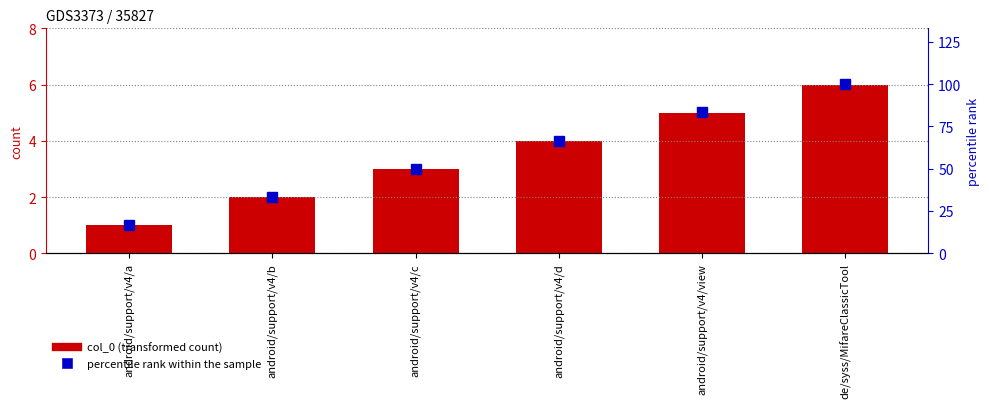

Reading left to right, extract all data points from this chart.

col_0: 1.0	2.0	3.0	4.0	5.0	6.0
percentile rank within the sample: 16.7	33.3	50.0	66.7	83.3	100.0